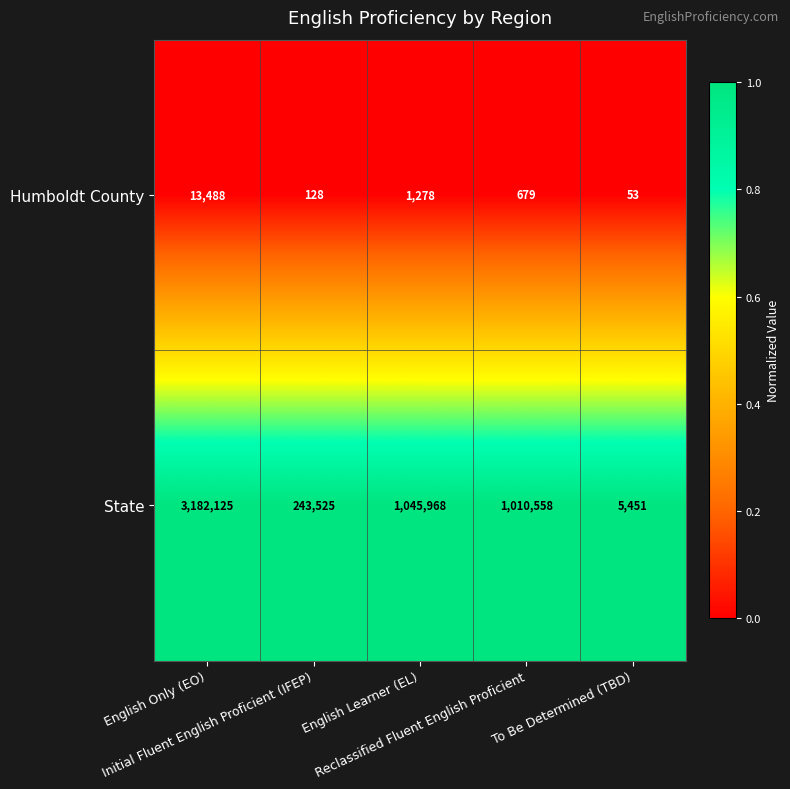

What is the highest value of the Humboldt County series?

13488